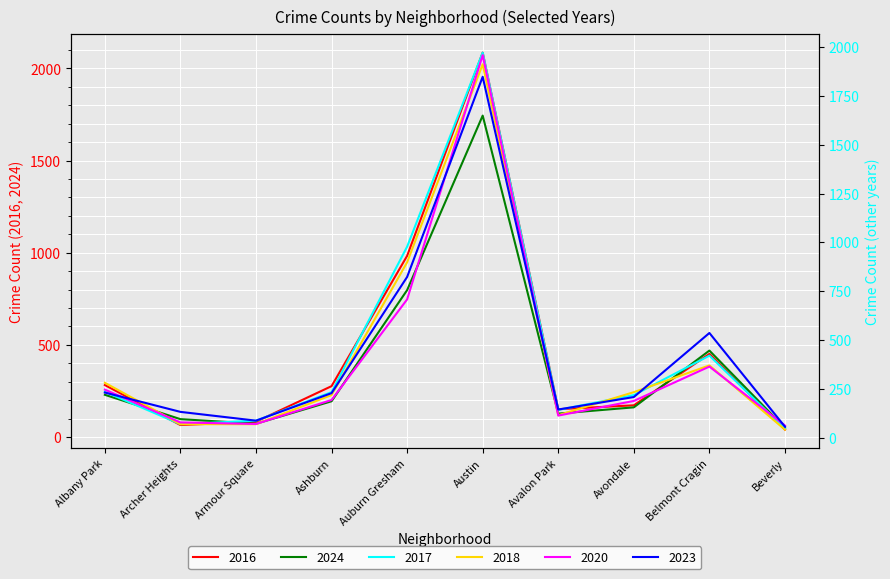

Where do 2023 and 2017 first cross each other?

Albany Park and Archer Heights